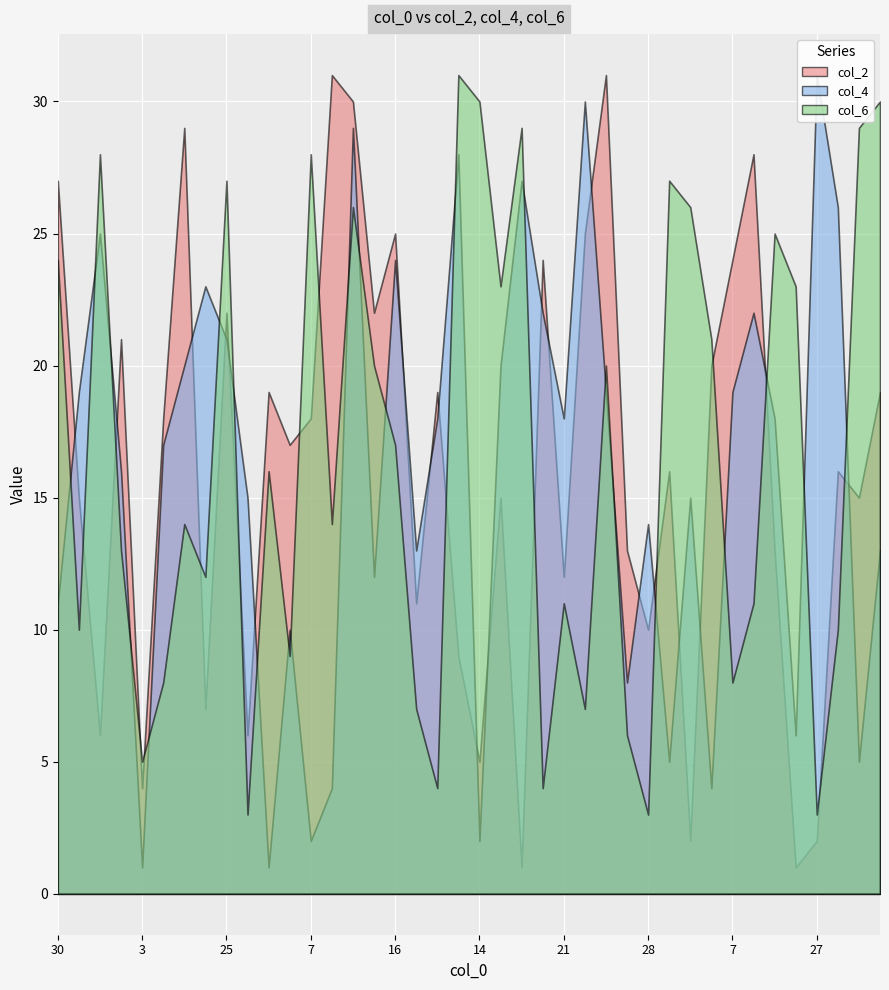

Rank the series by their maximum value, from lowest to highest.

col_2, col_4, col_6